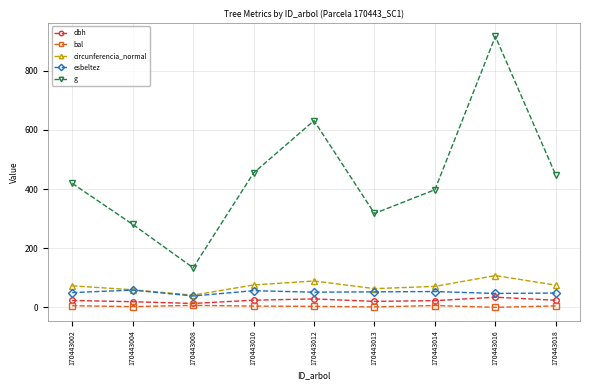

What is the lowest value of the g series?

133.8